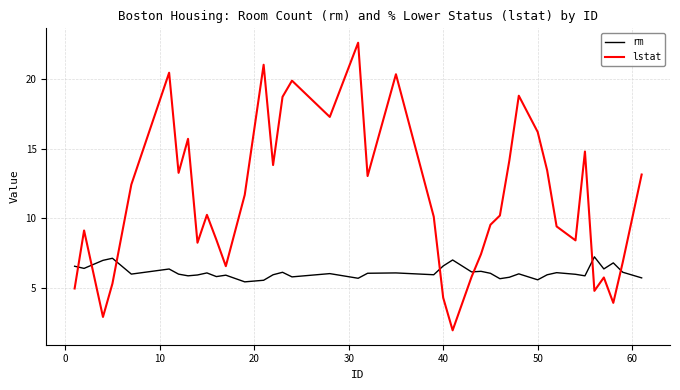

What is the maximum value for lstat?

22.6